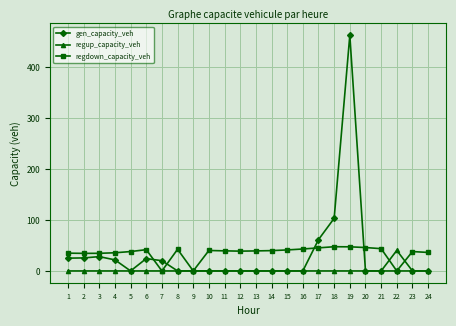

How many data points in gen_capacity_veh are above 0?

9